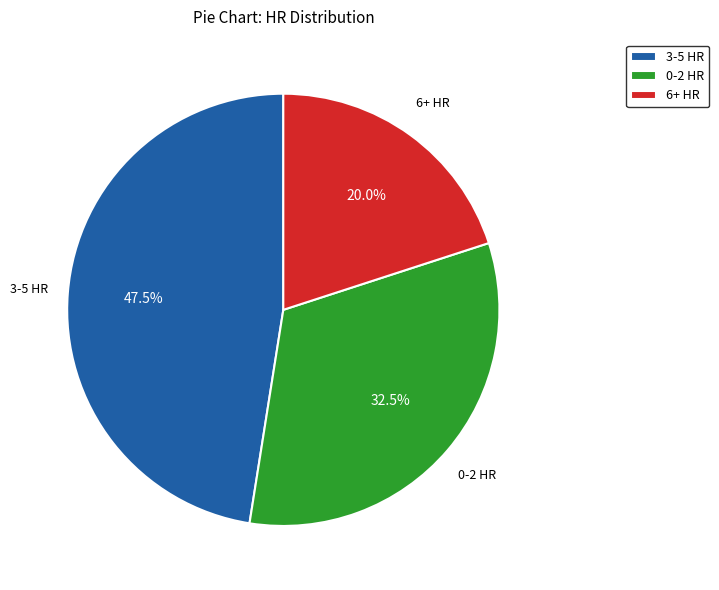

Approximately how many times larger is the value at 0-2 HR compared to 6+ HR?

1.6